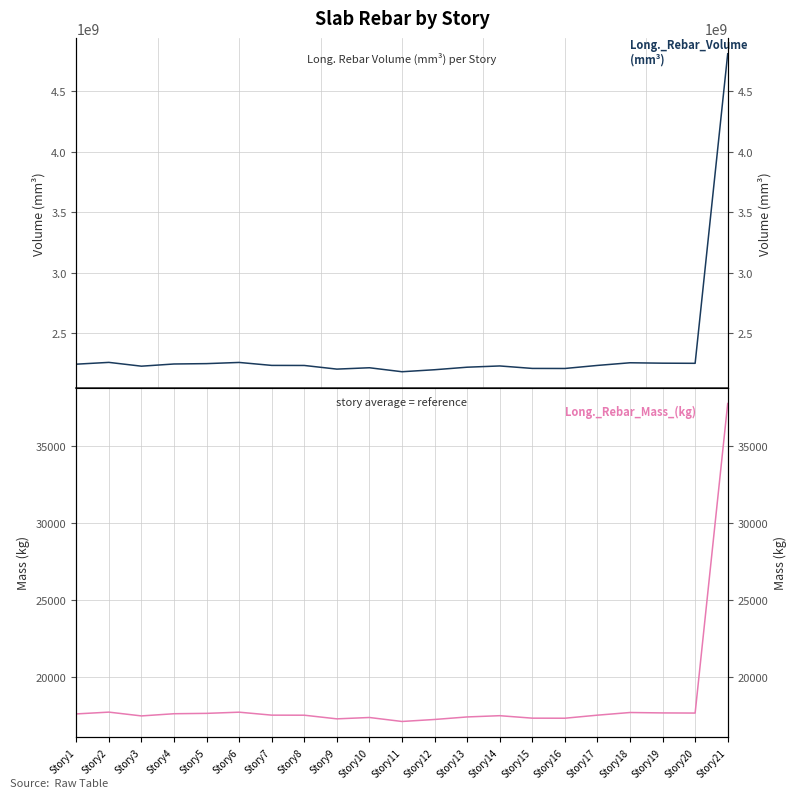

What is the value of the Long._Rebar_Volume_(mm^3) point at the 20th from the left?

2253439758.1